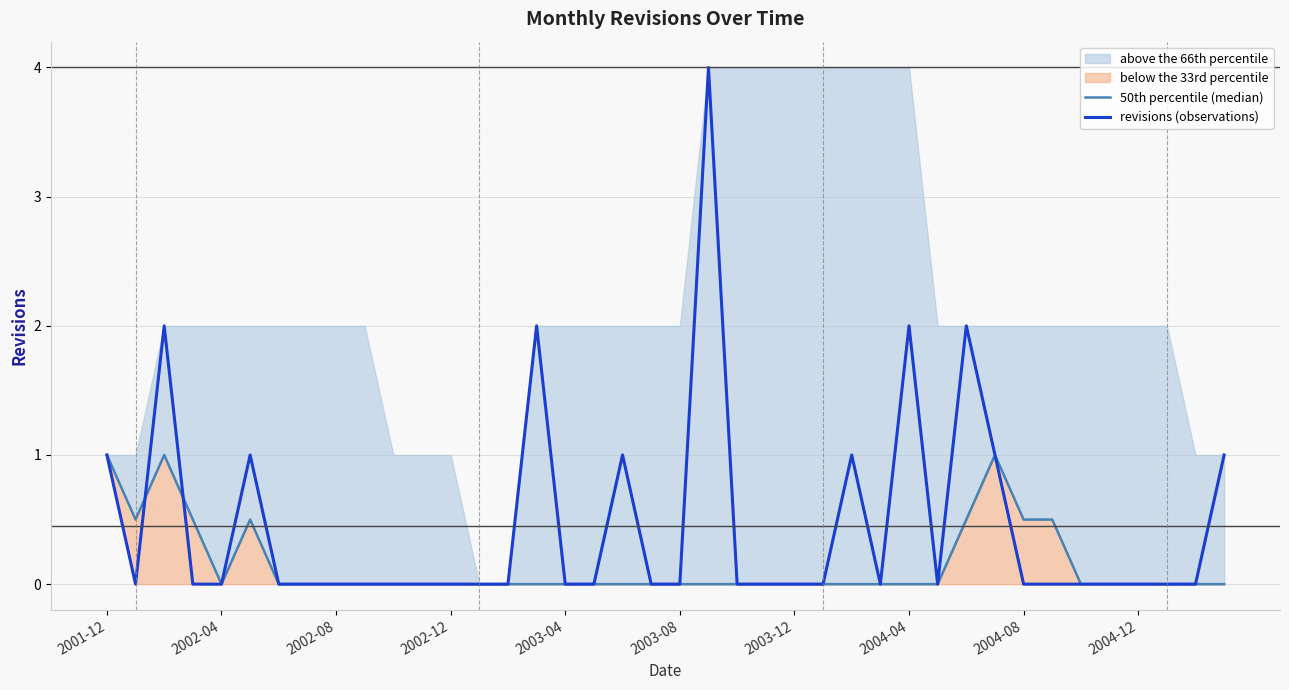

True or false: 50th percentile (median) and revisions (observations) intersect in this chart.

True